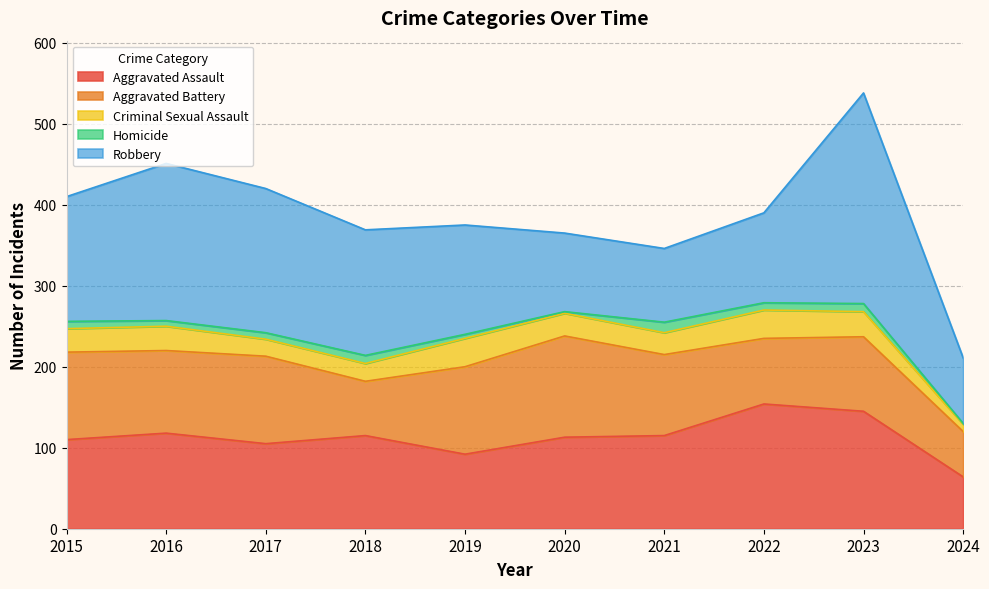

At which label does Homicide reach its peak?

2021